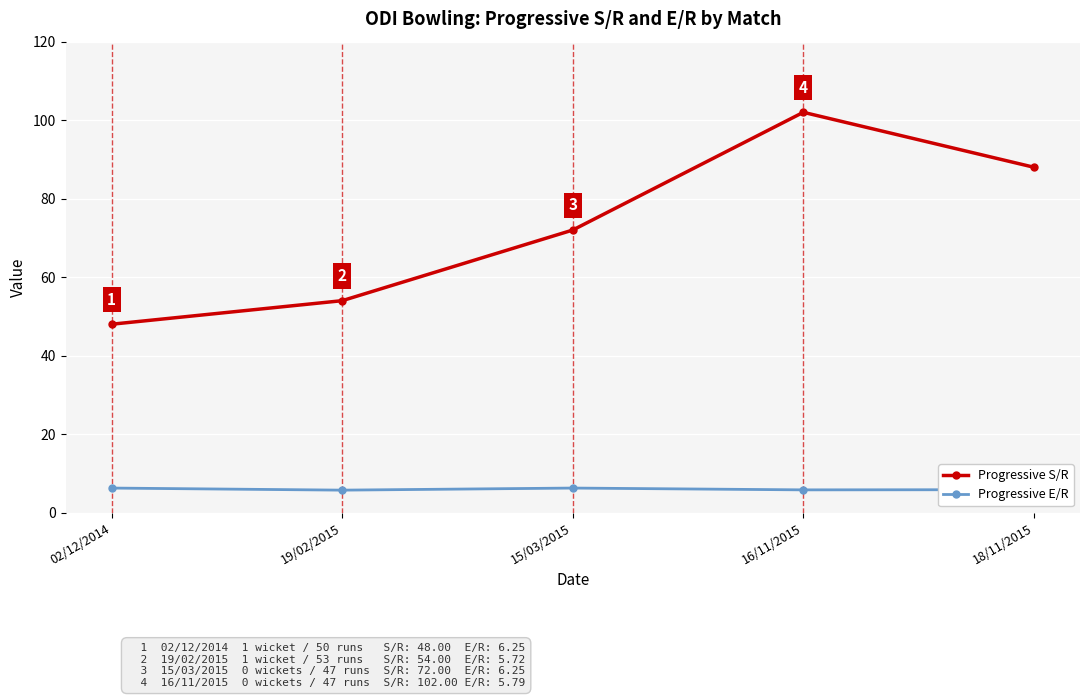

What is the minimum value for Progressive S/R?

48.0